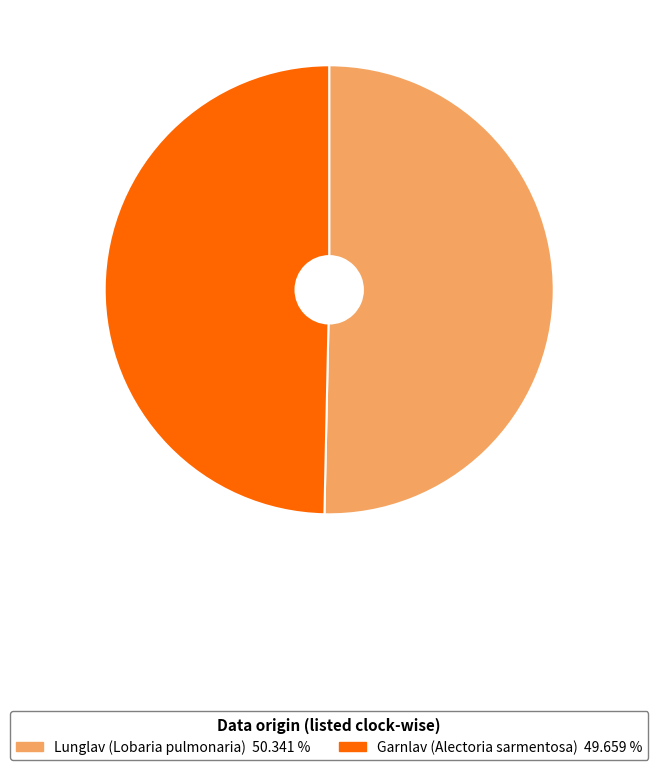

The Garnlav (Alectoria sarmentosa) slice represents 42% of the pie. True or false?

False